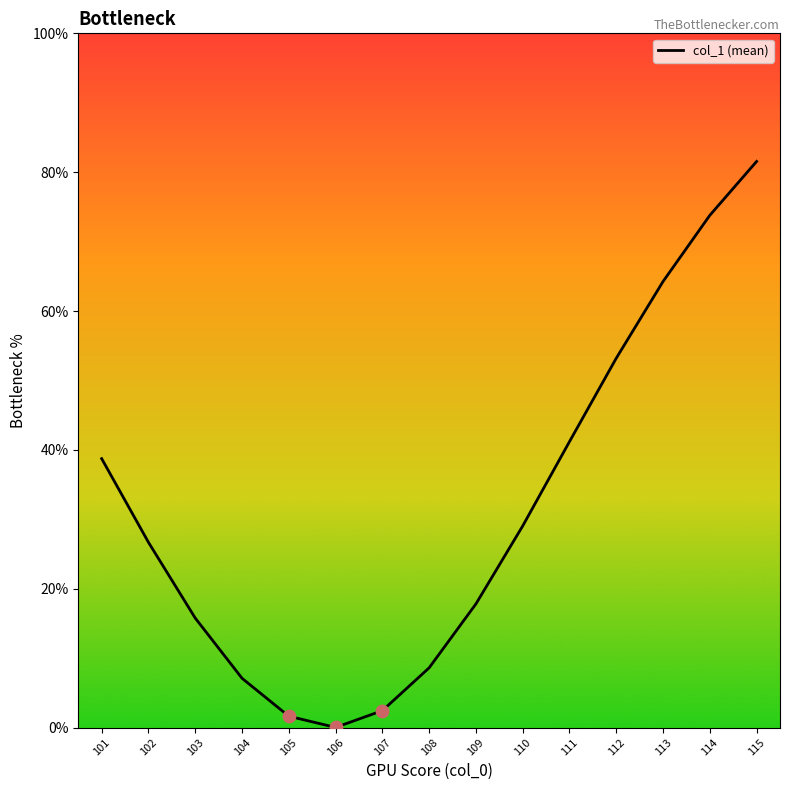

What is the ratio of the value at 103 to the value at 111?

0.4